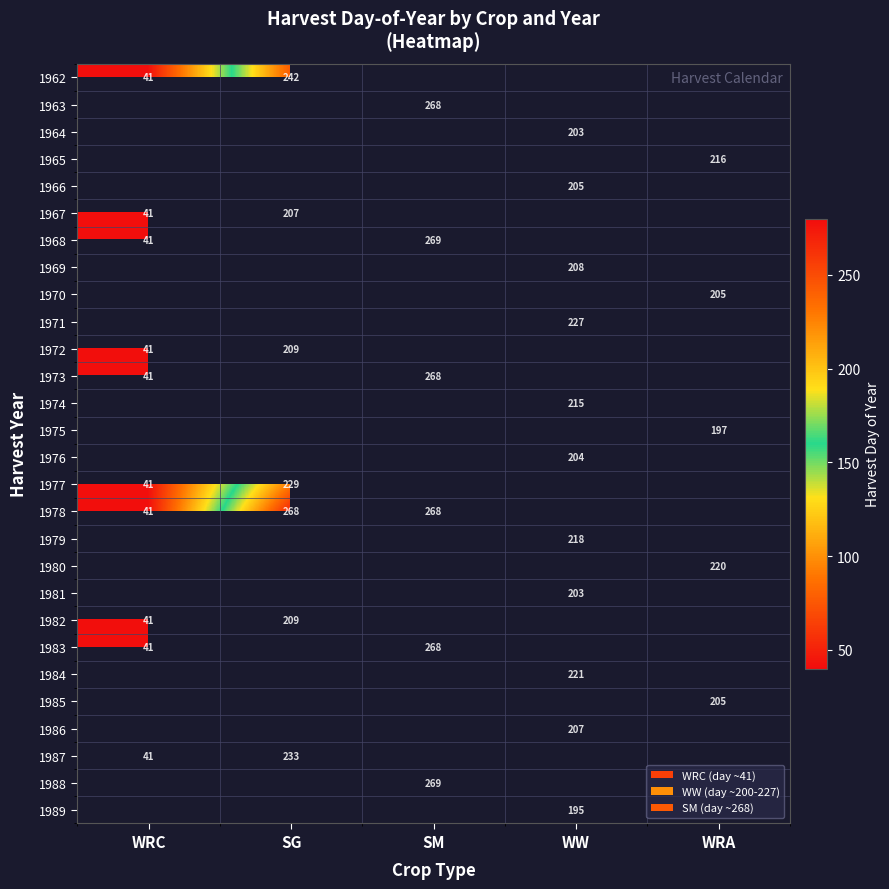

Is it true that 1972 equals 209 at SG?

True